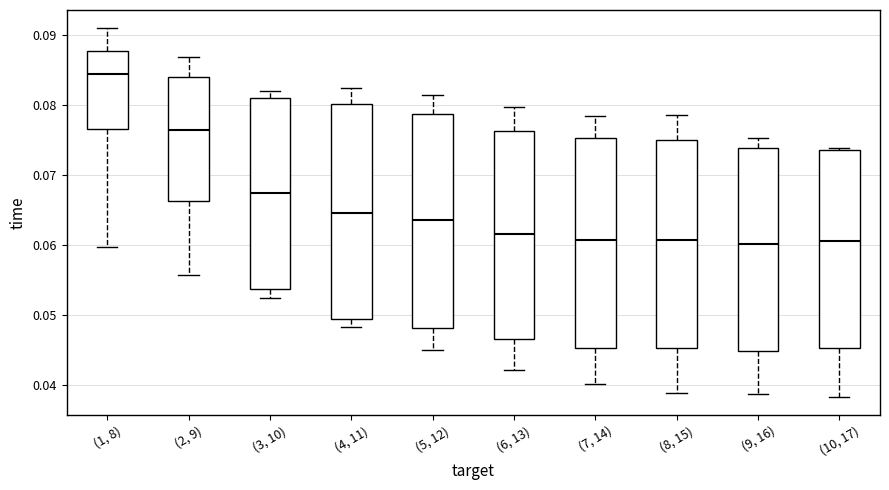

Reading left to right, read every box against the y-axis: the position of its median line, the range the box covers, and the ends of its whiskers. The values are not printed on the chart, so give them approximately, as read against the axis.

(1, 8): median 0.084, box 0.077 to 0.088, whiskers 0.060 to 0.091
(2, 9): median 0.076, box 0.066 to 0.084, whiskers 0.056 to 0.087
(3, 10): median 0.067, box 0.054 to 0.081, whiskers 0.053 to 0.082
(4, 11): median 0.065, box 0.049 to 0.080, whiskers 0.048 to 0.082
(5, 12): median 0.064, box 0.048 to 0.079, whiskers 0.045 to 0.081
(6, 13): median 0.062, box 0.047 to 0.076, whiskers 0.042 to 0.080
(7, 14): median 0.061, box 0.045 to 0.075, whiskers 0.040 to 0.078
(8, 15): median 0.061, box 0.045 to 0.075, whiskers 0.039 to 0.079
(9, 16): median 0.060, box 0.045 to 0.074, whiskers 0.039 to 0.075
(10, 17): median 0.061, box 0.045 to 0.074, whiskers 0.038 to 0.074